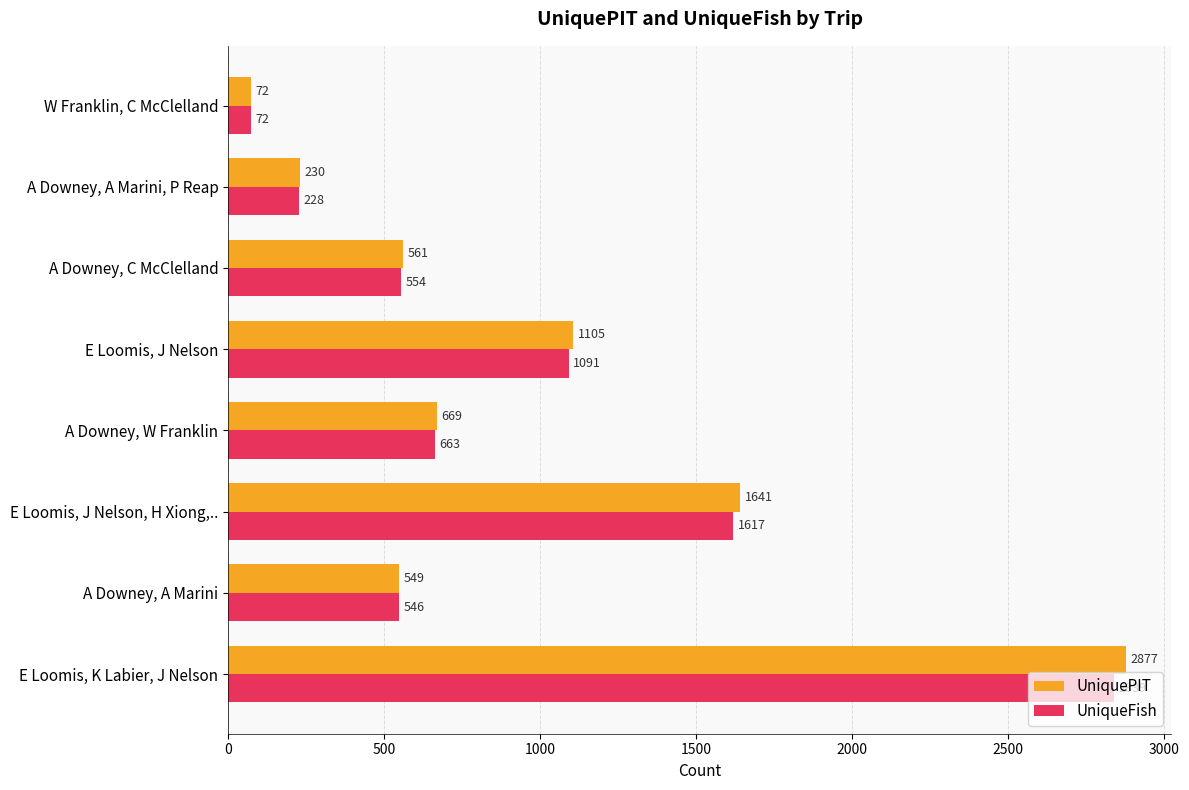

What is the minimum value for UniquePIT?

72